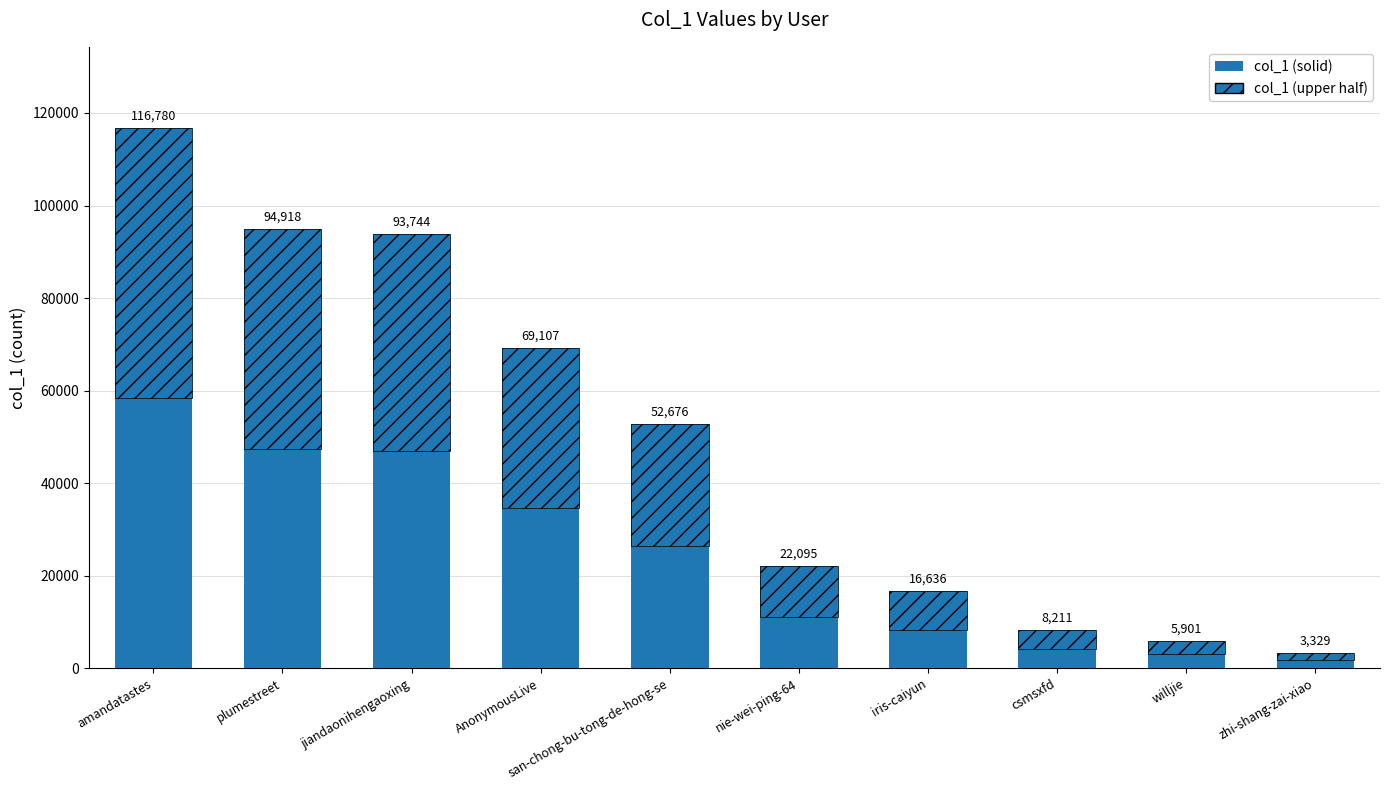

What is the sum of the values at nie-wei-ping-64 and jiandaonihengaoxing?

115839